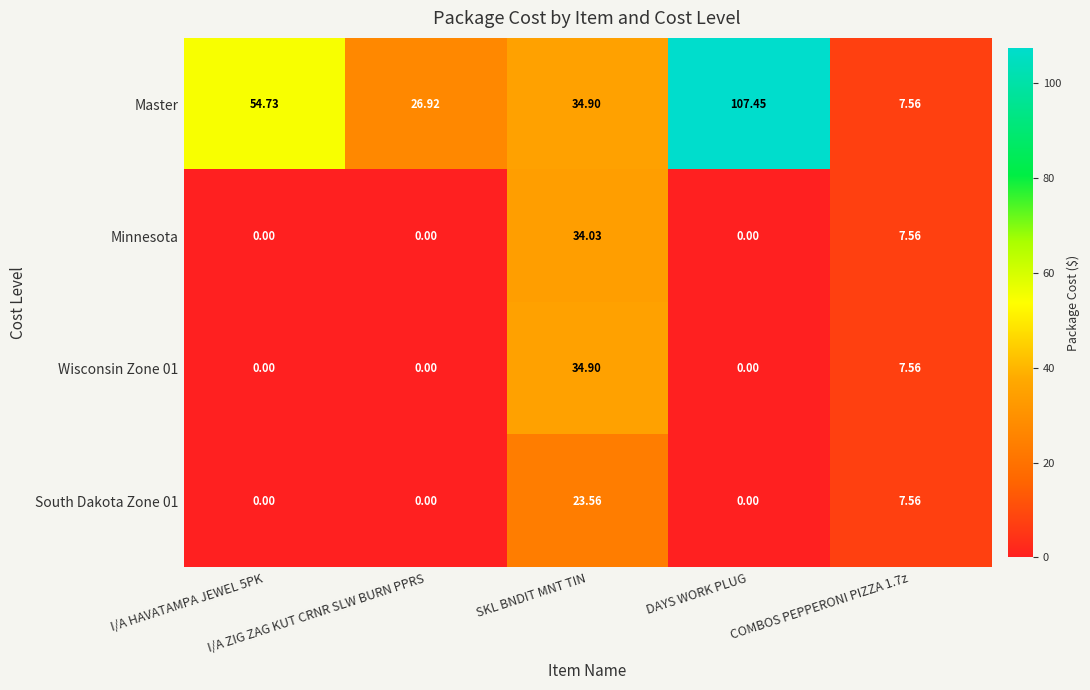

Which series has the largest range (max minus min)?

Master